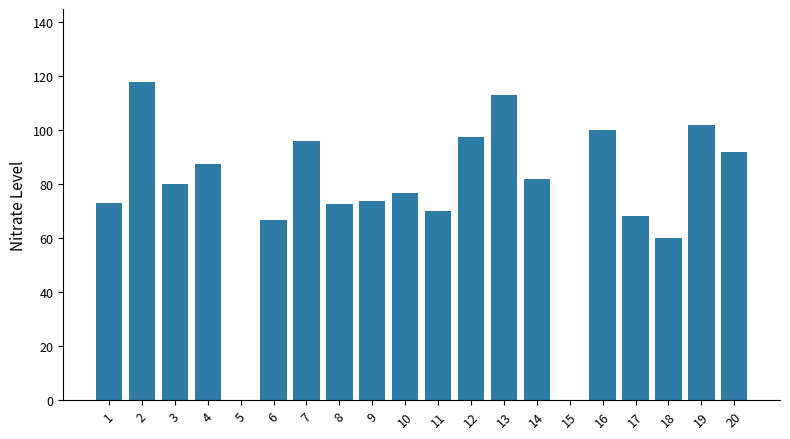

At which label is the value closest to 59?

18